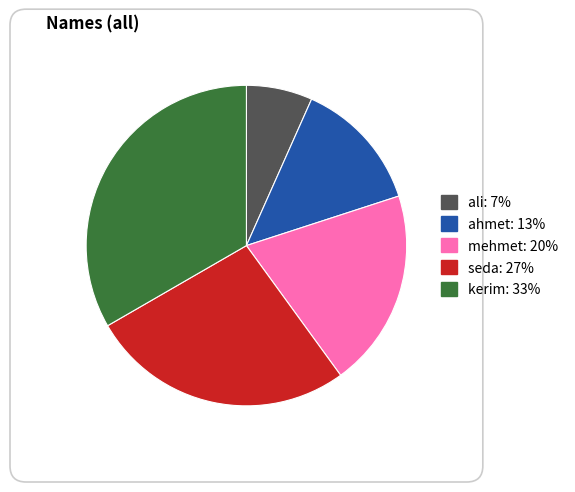

Count the number of slices in the pie.

5